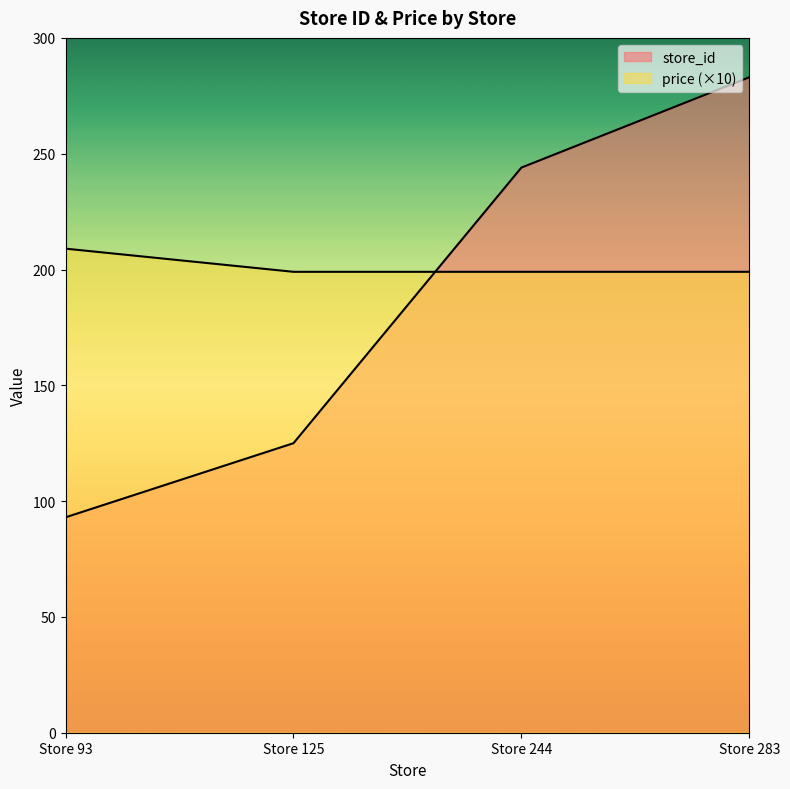

True or false: store_id and price cross at least once.

True